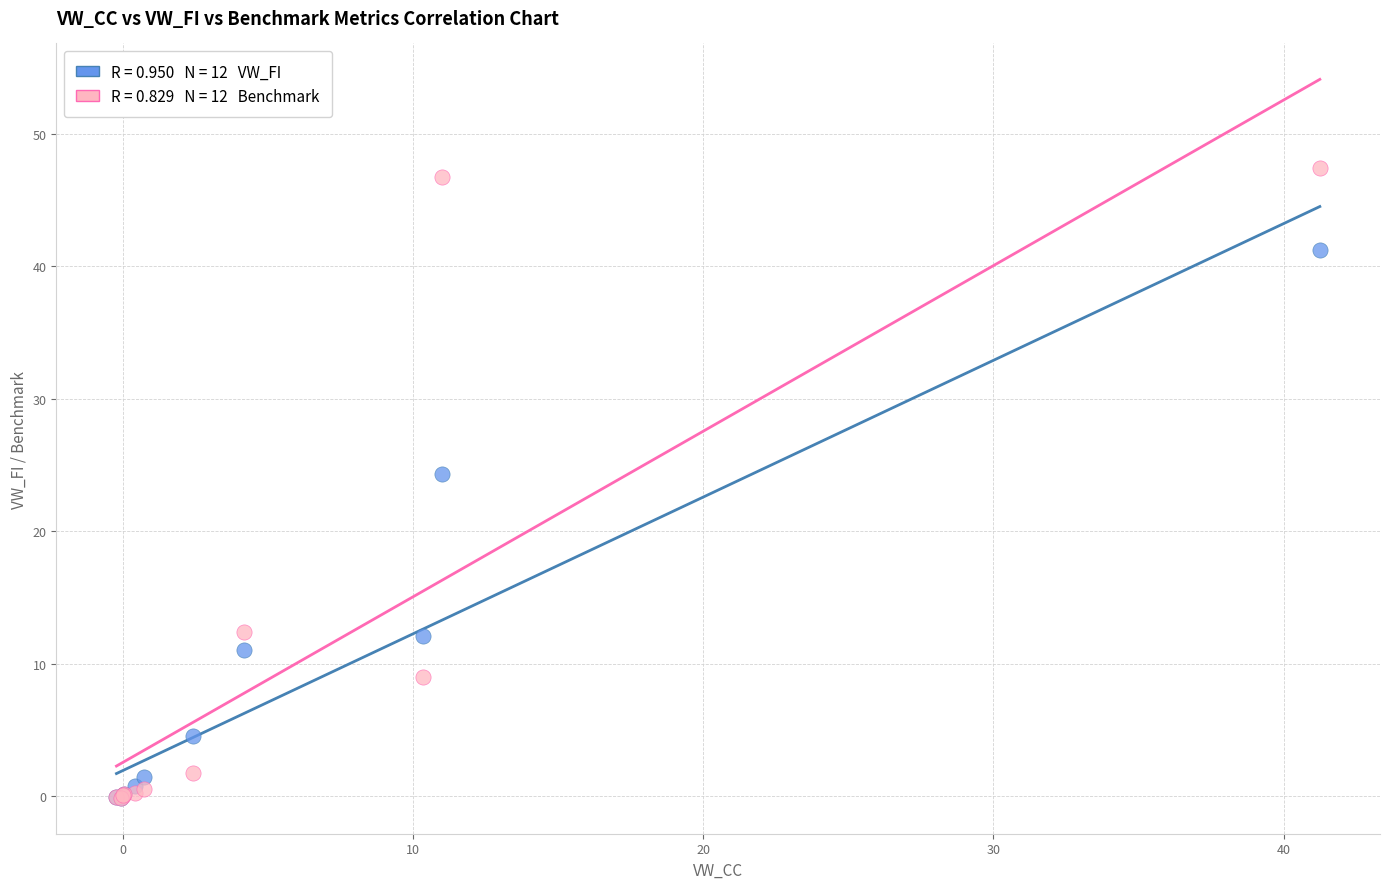

Across all series, what Y value is closest to 23?

24.3